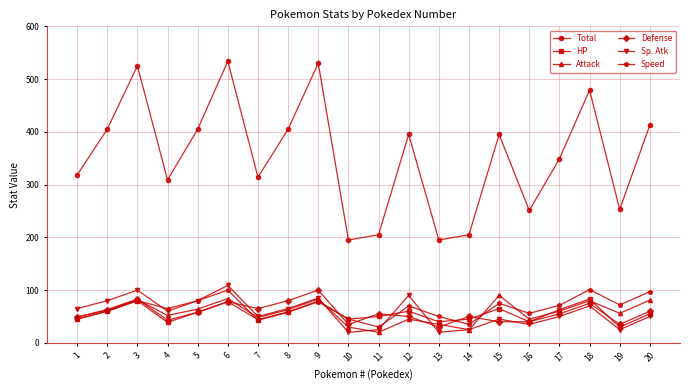

How many data points in HP are less than 58?

10